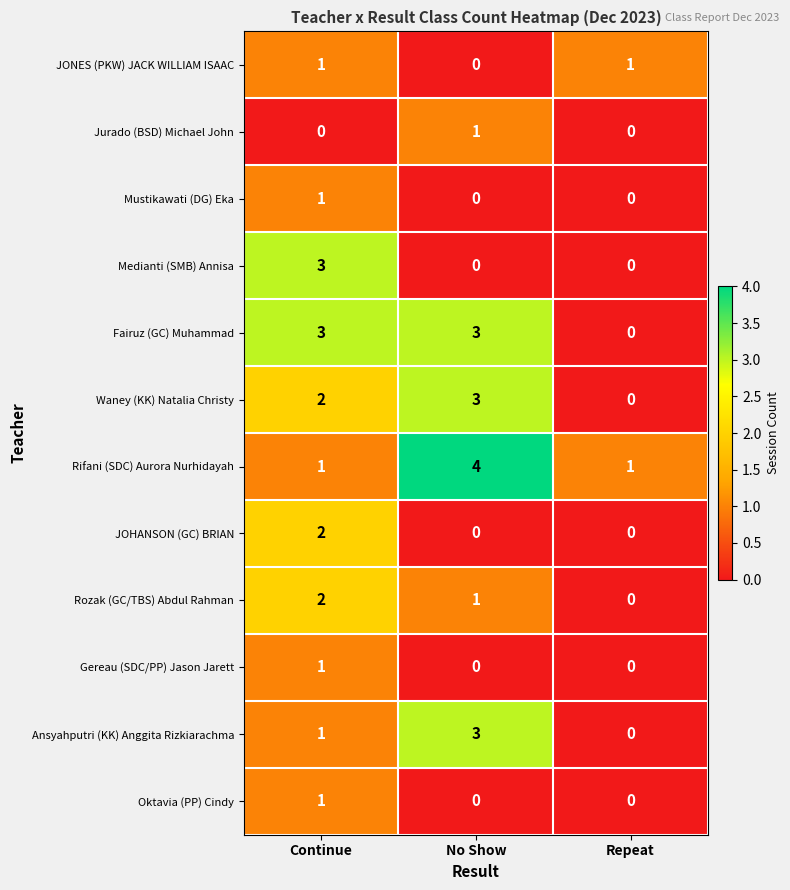

What is the difference between the maximum and minimum values in the Ansyahputri (KK) Anggita Rizkiarachma series?

3